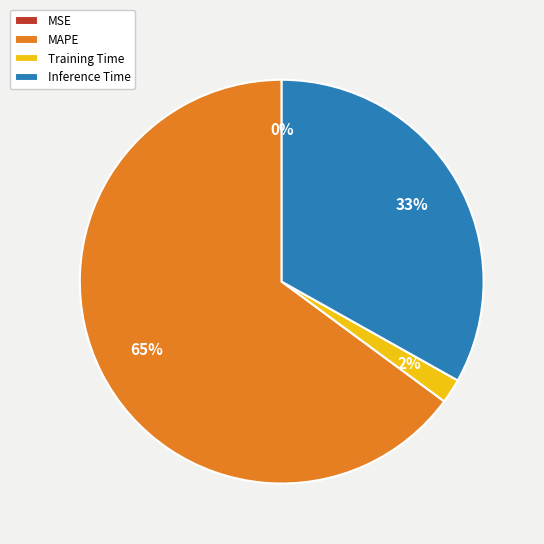

Is MAPE the majority of the pie?

Yes